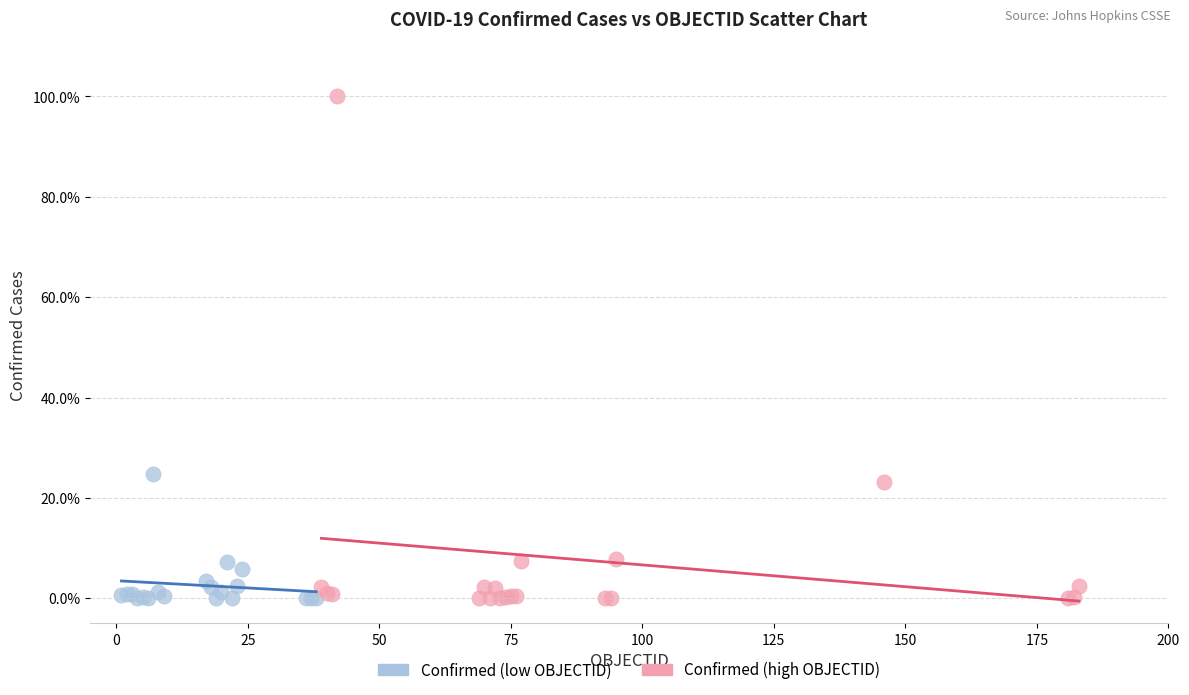

Which series has the widest spread of Y values?

Confirmed (high OBJECTID)